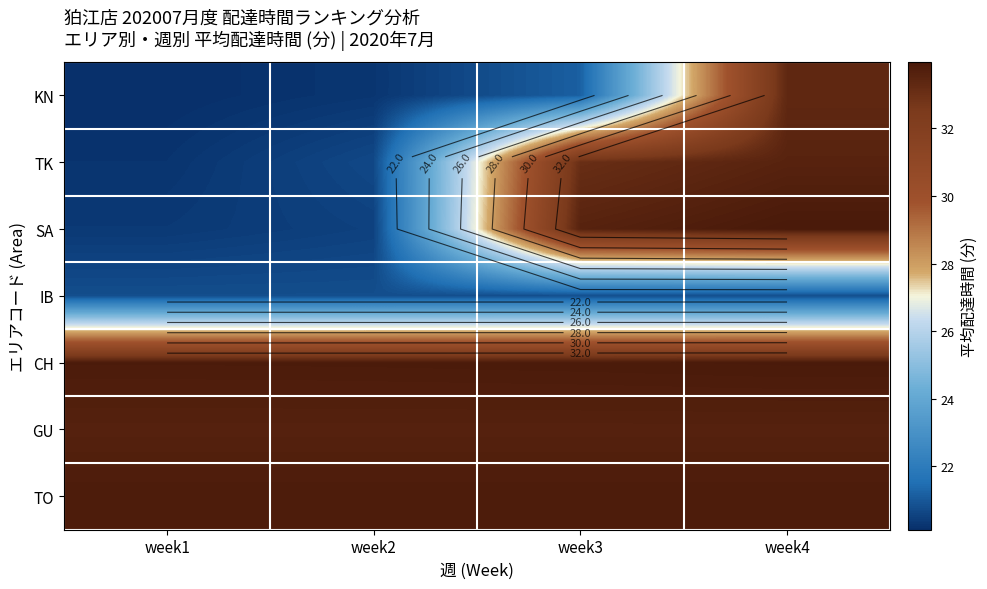

Is the value of GU at week1 greater than the value of TK at week3?

Yes